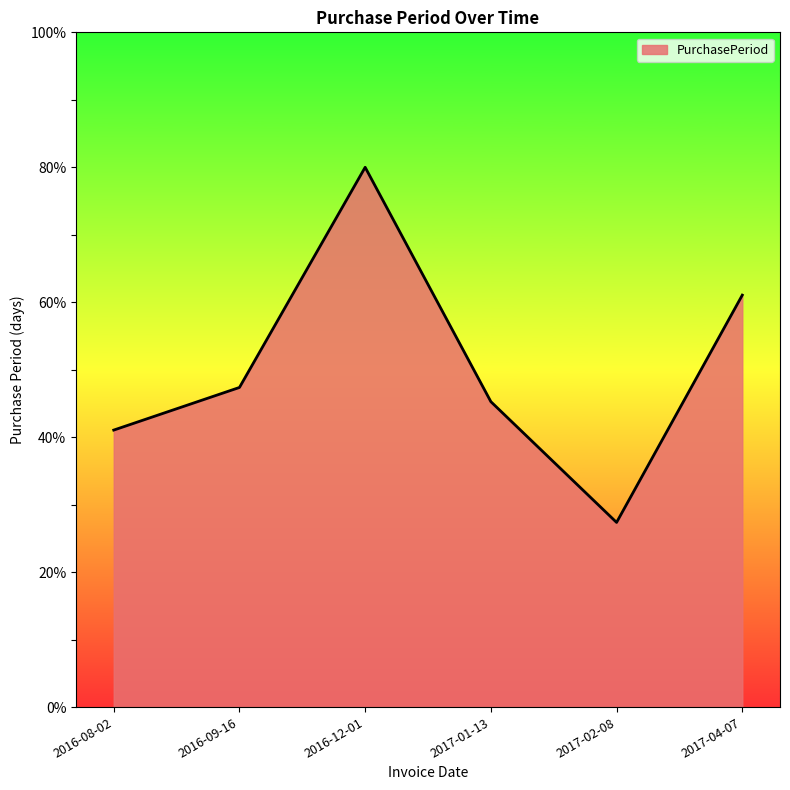

What value does the data have at 2017-02-08?

27.4